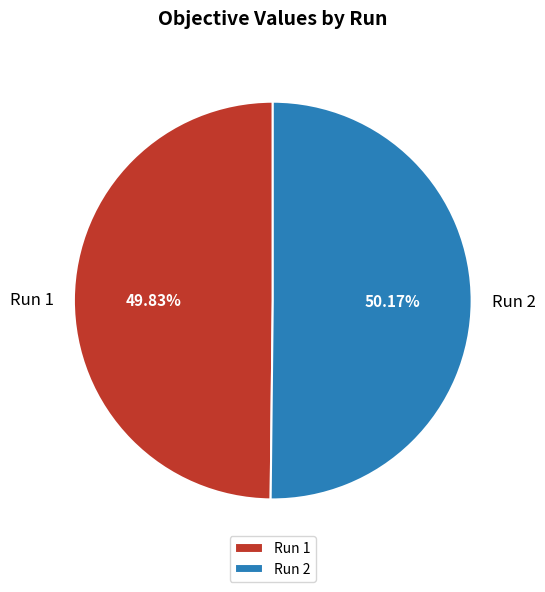

Is there a majority slice in this chart?

Yes